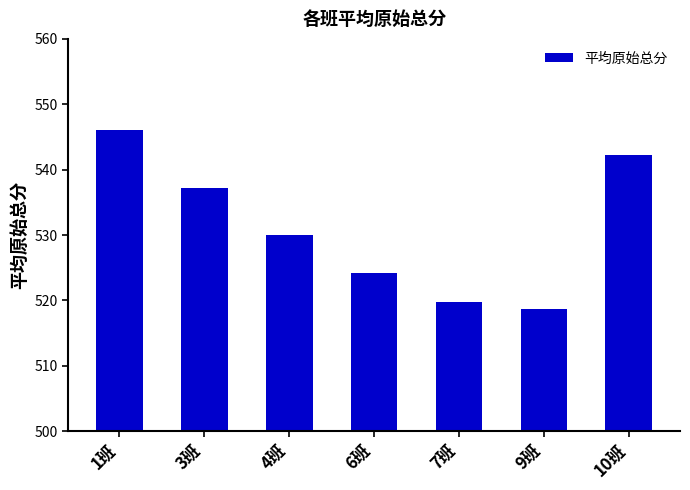

How many values are below 530?

3